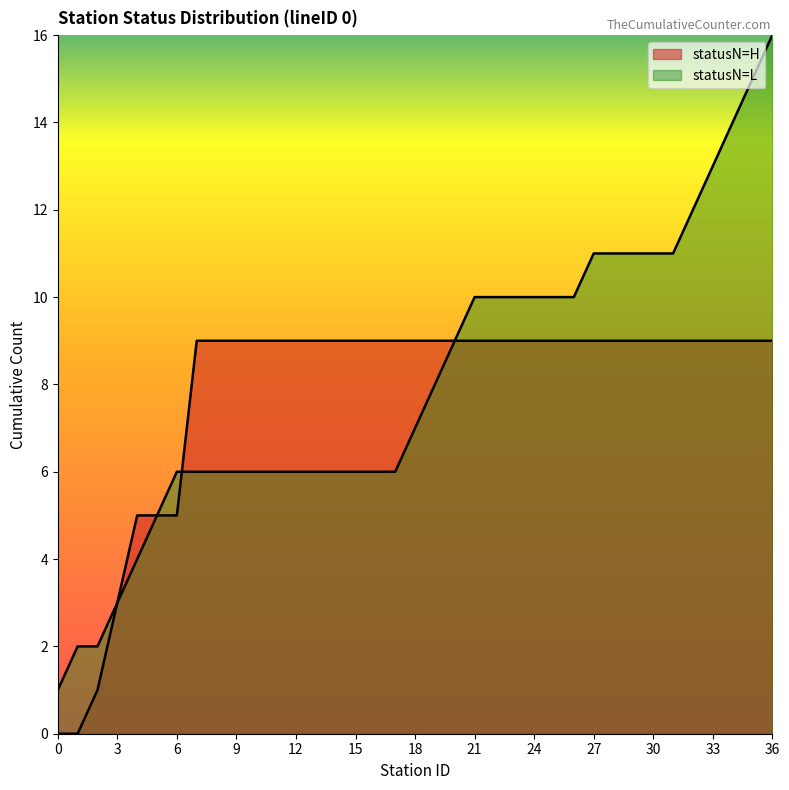

True or false: statusN_H_count and statusN_L_count intersect in this chart.

True